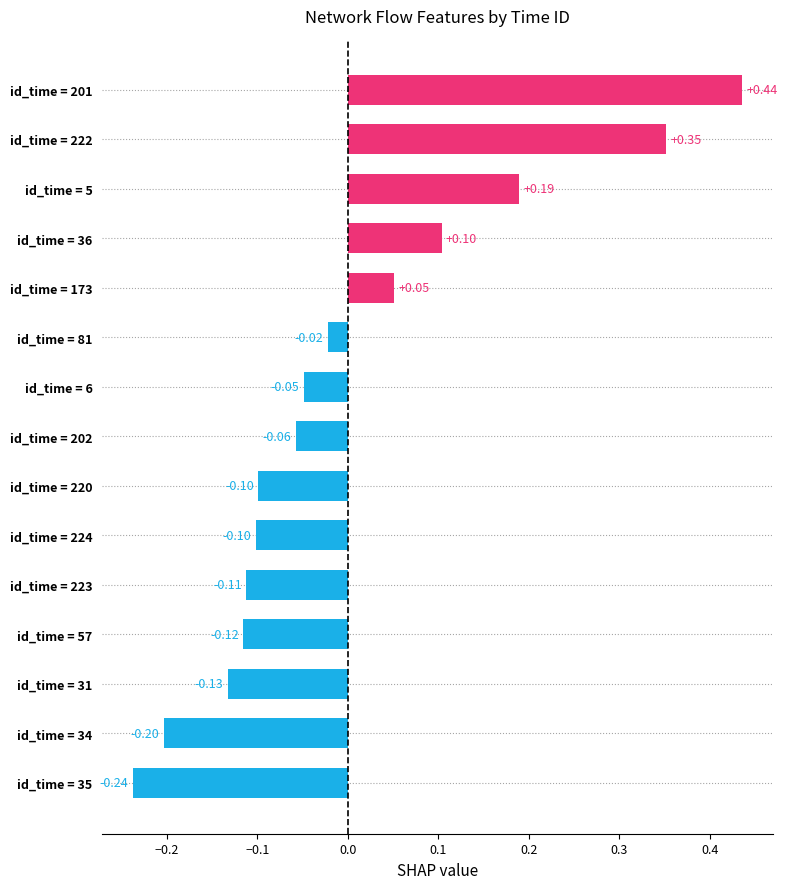

How many negative values are there?

10